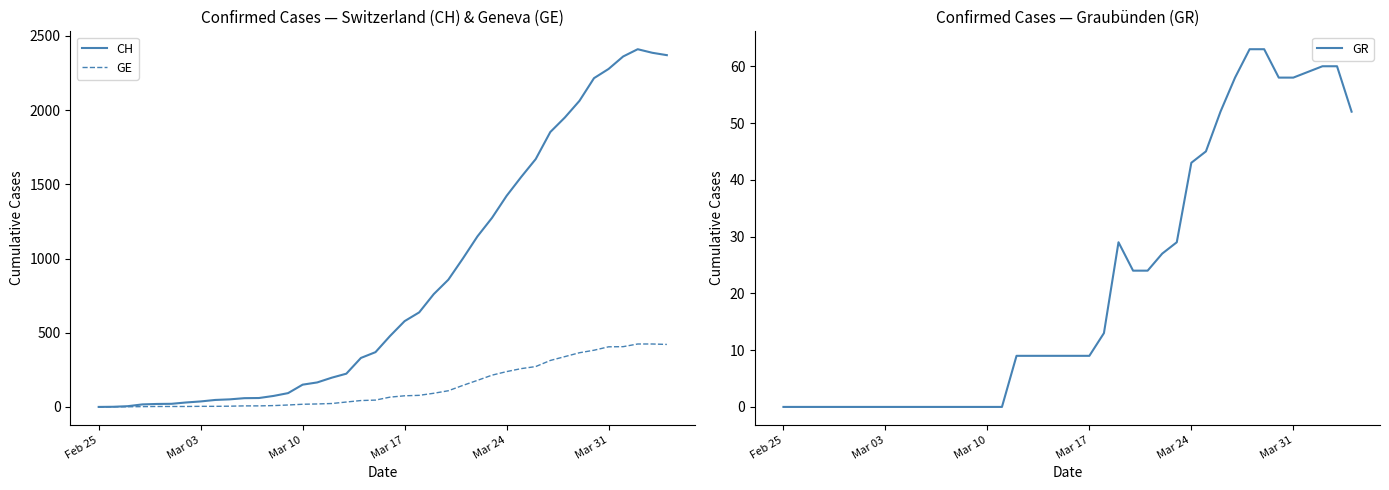

The GE series shows 710 at Mar 31. True or false?

False